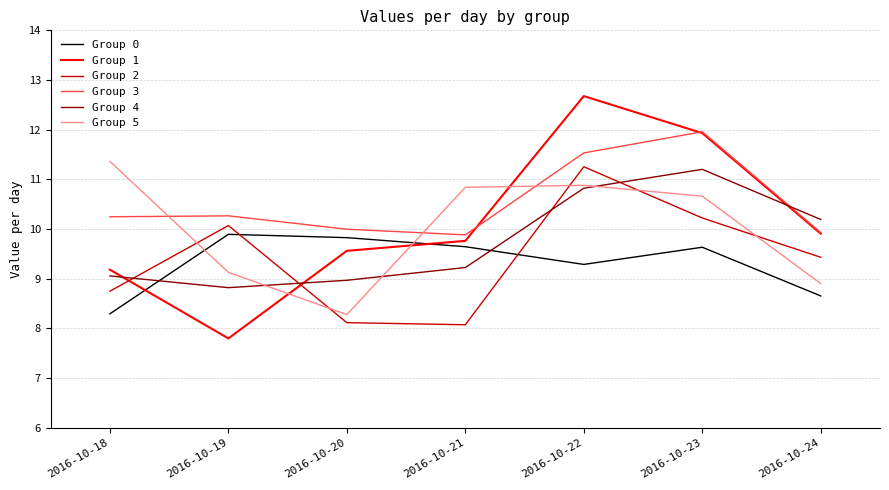

True or false: Group 3 and Group 0 cross at least once.

False